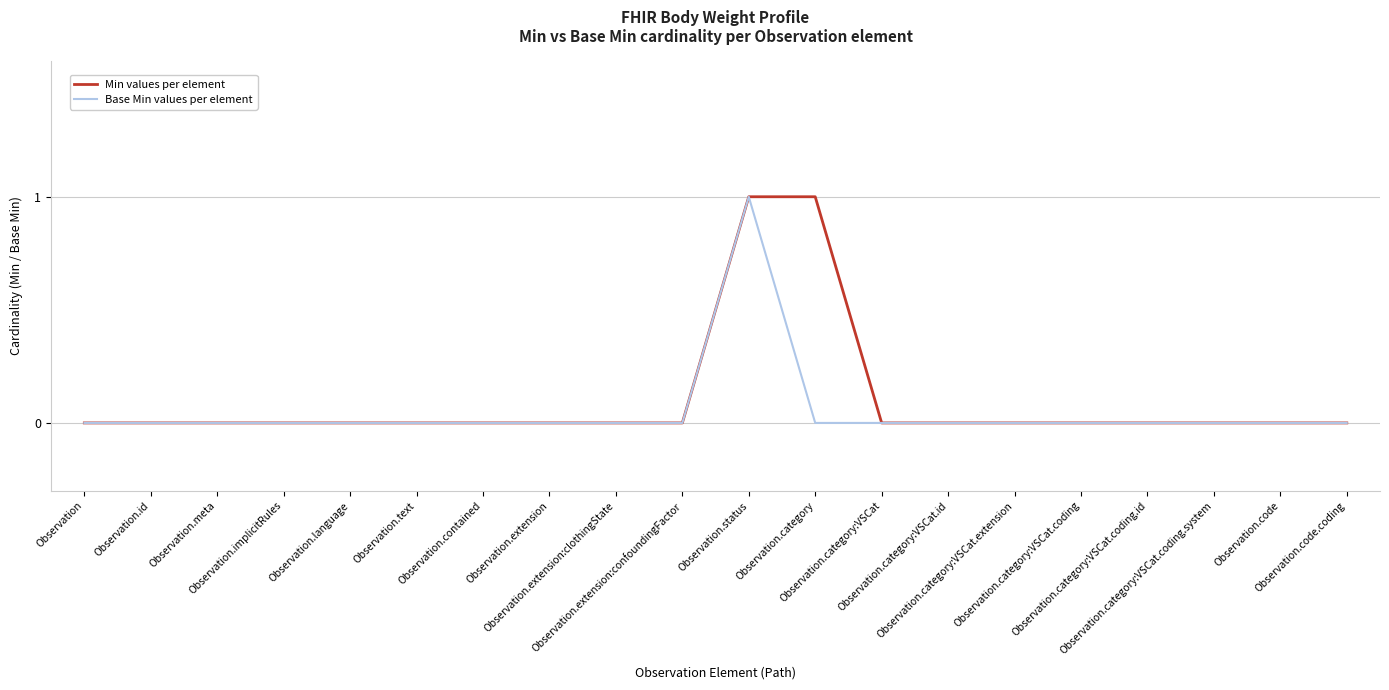

What is the sum of all Min values per element values?

2